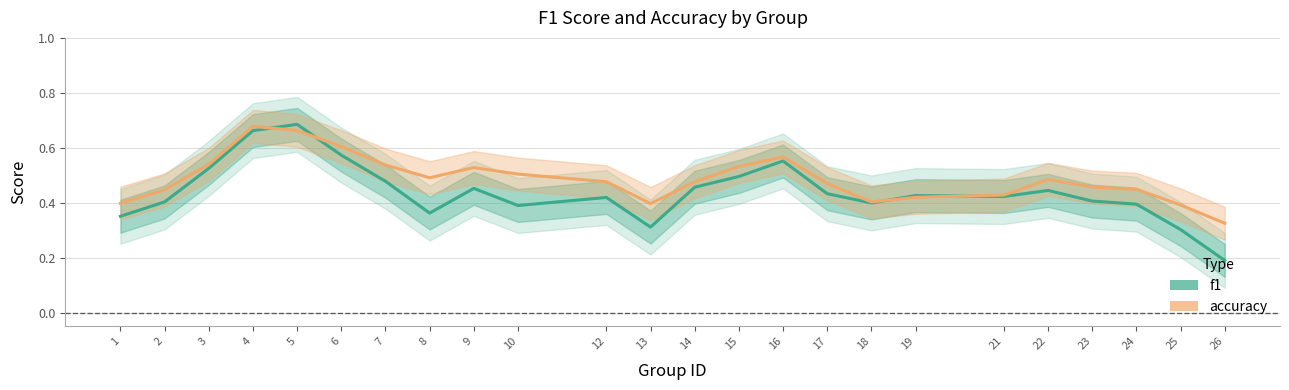

Rank the series at 22 from lowest to highest value.

f1, accuracy